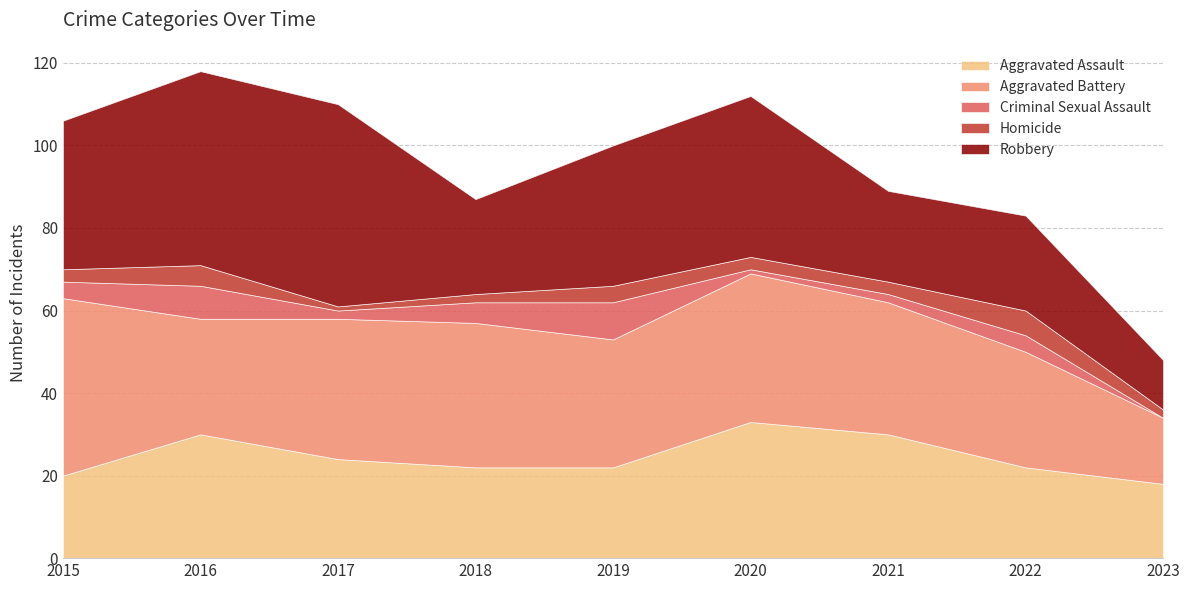

Is the value of Homicide at 2018 greater than the value of Aggravated Assault at 2021?

No